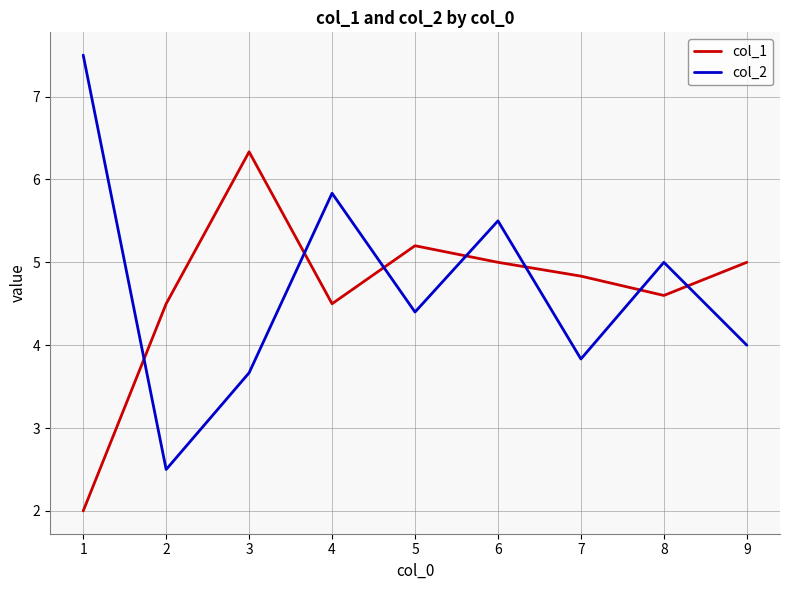

What value does the col_2 series have at 8?

5.0